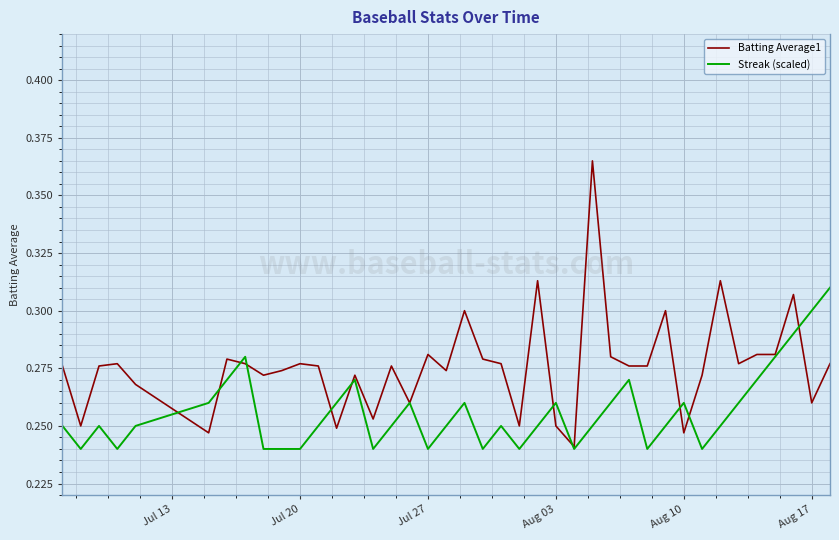

Does the chart display data point markers on the line(s)?

No